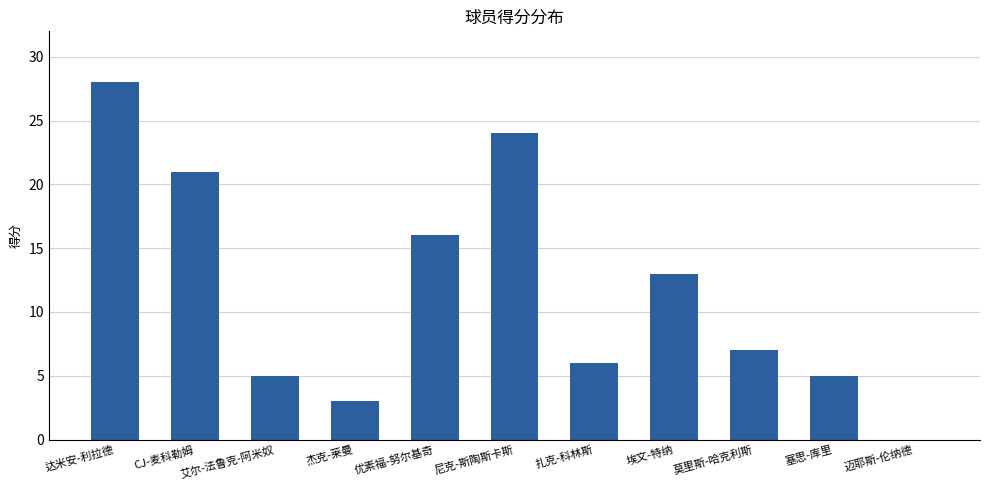

What is the maximum value shown in the chart?

28